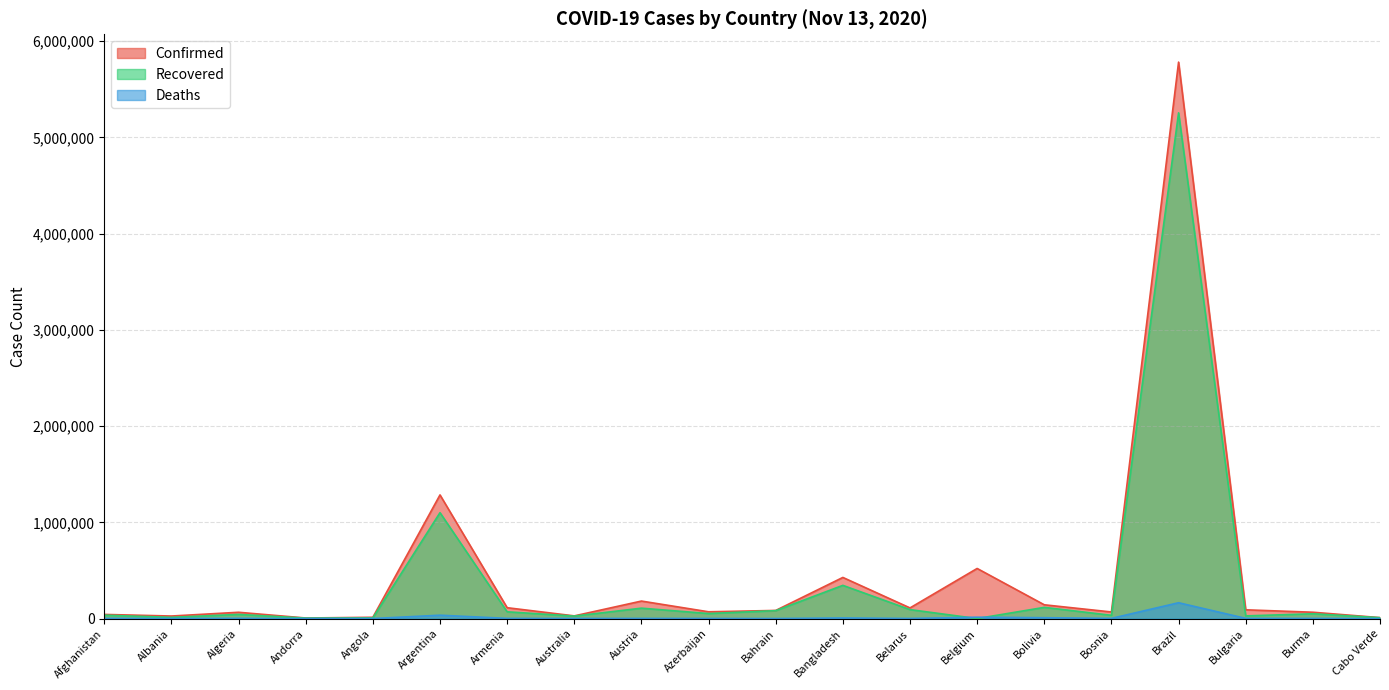

Rank the series at Brazil from highest to lowest value.

Confirmed, Recovered, Deaths